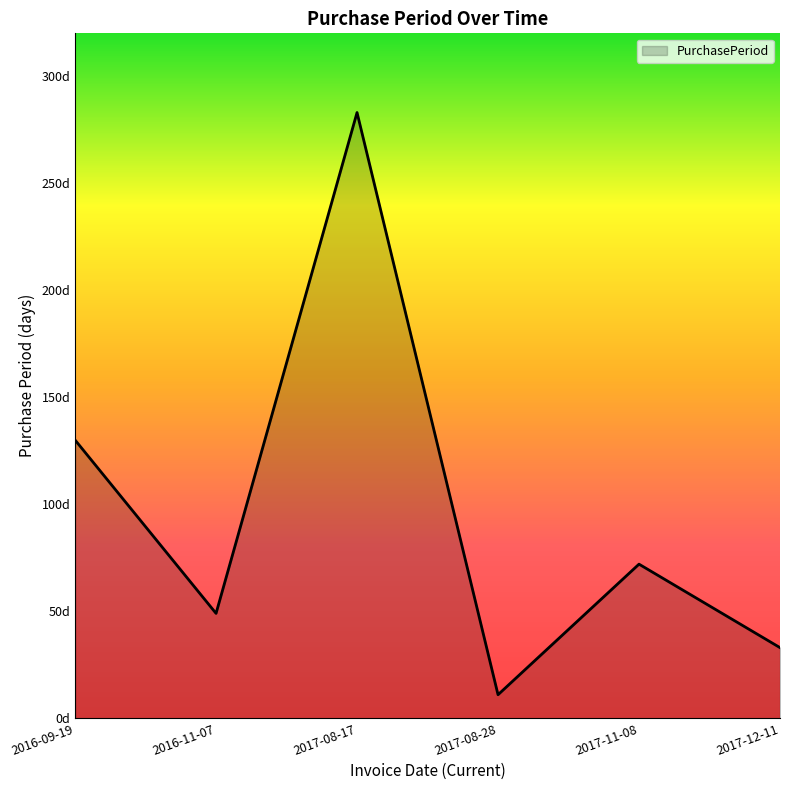

What position from the right is 2017-08-17?

4